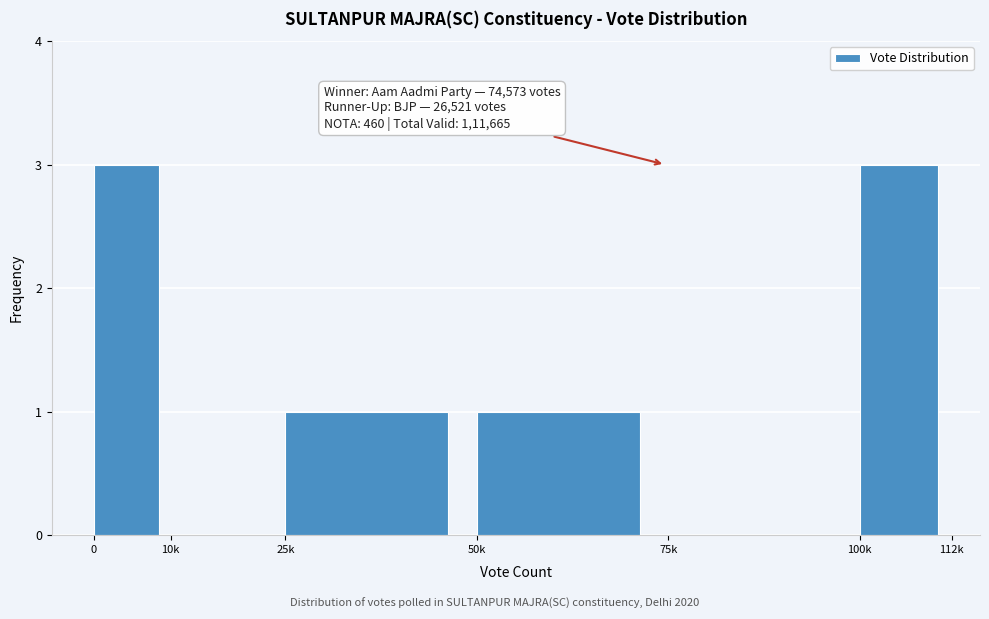

Reading right to left, what are all the values shown in this chart?

100k=3	75k=0	50k=1	25k=1	10k=0	0=3